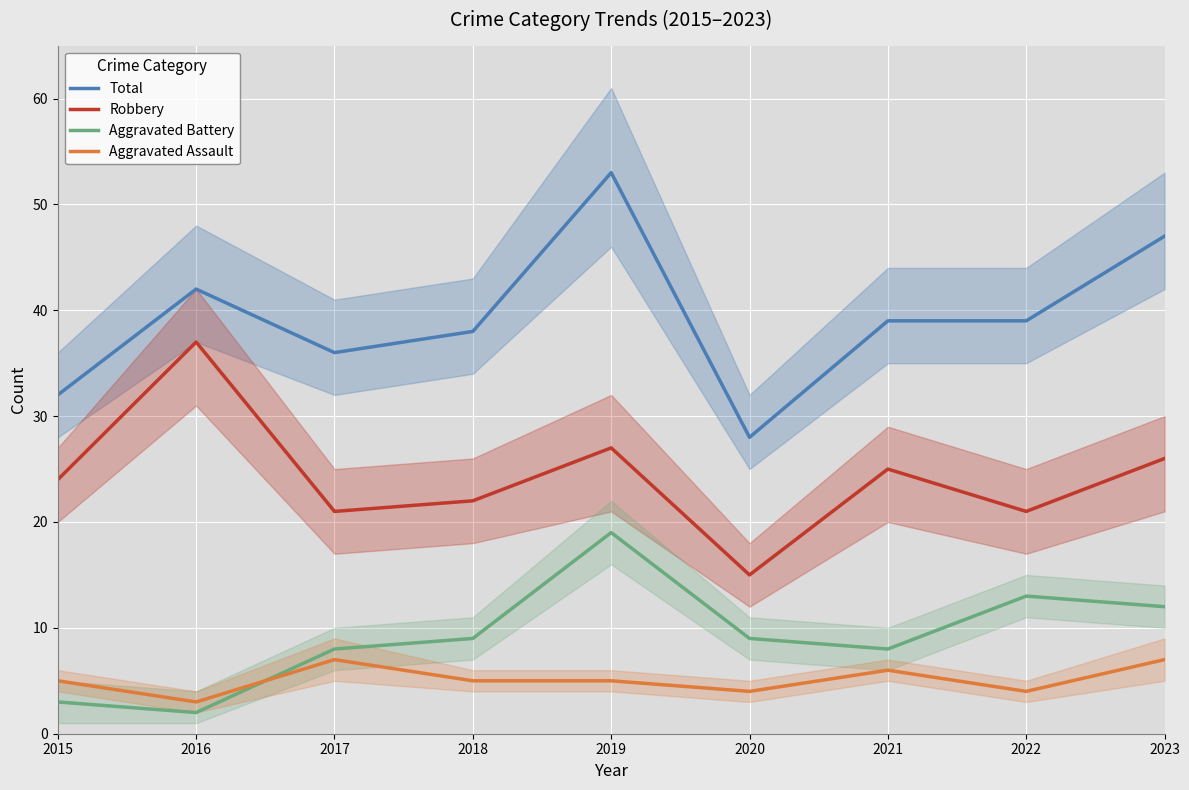

Where is the first local minimum for Aggravated Assault?

2016